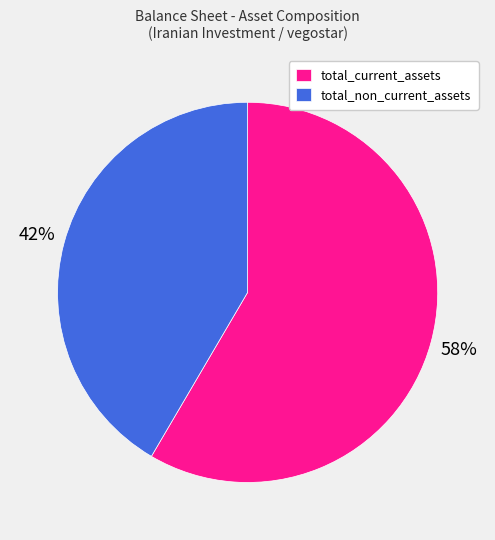

Count the number of slices in the pie.

2